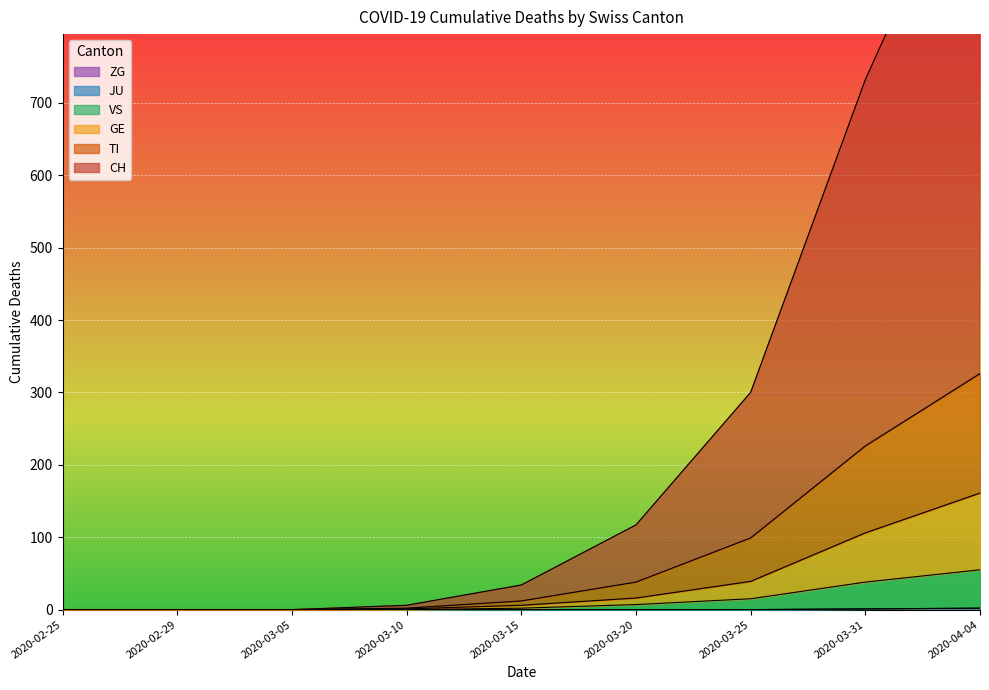

What is the difference between the maximum and minimum values in the GE series?

161